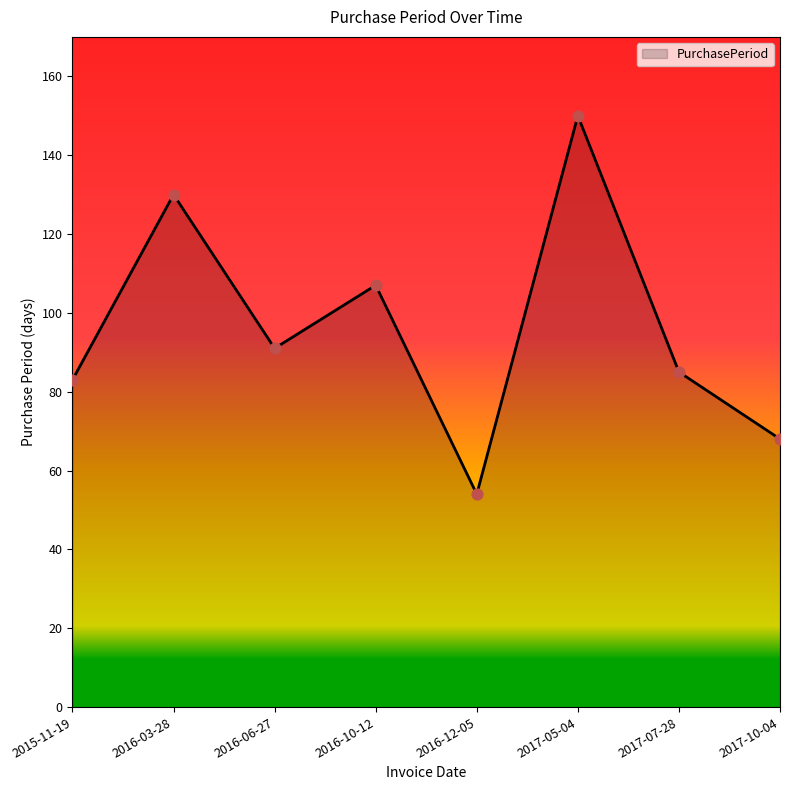

Approximately how many times larger is the value at 2017-10-04 compared to 2016-12-05?

1.3